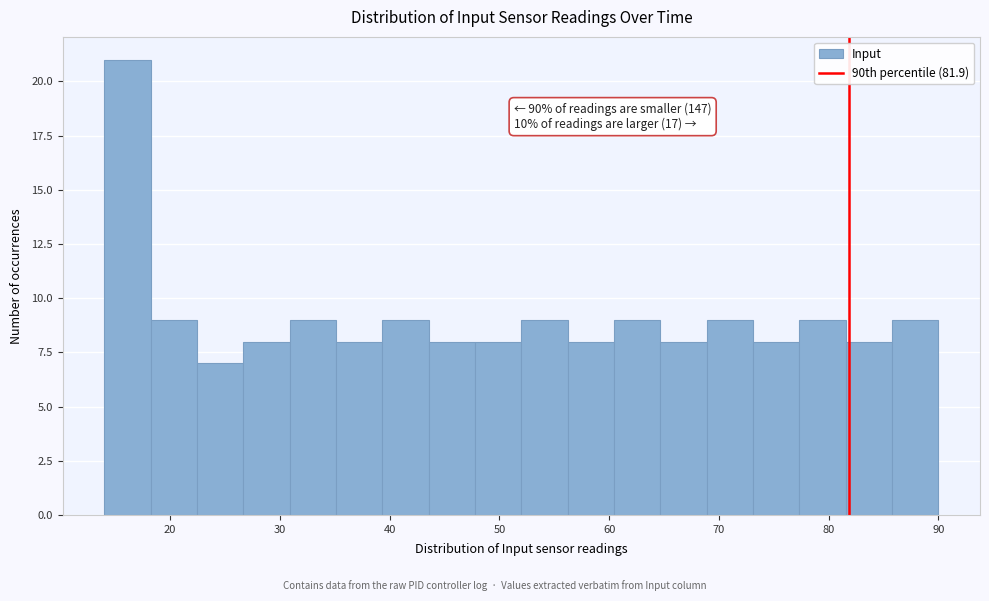

Over which range of the x-axis is the bar tallest?

14 to 18